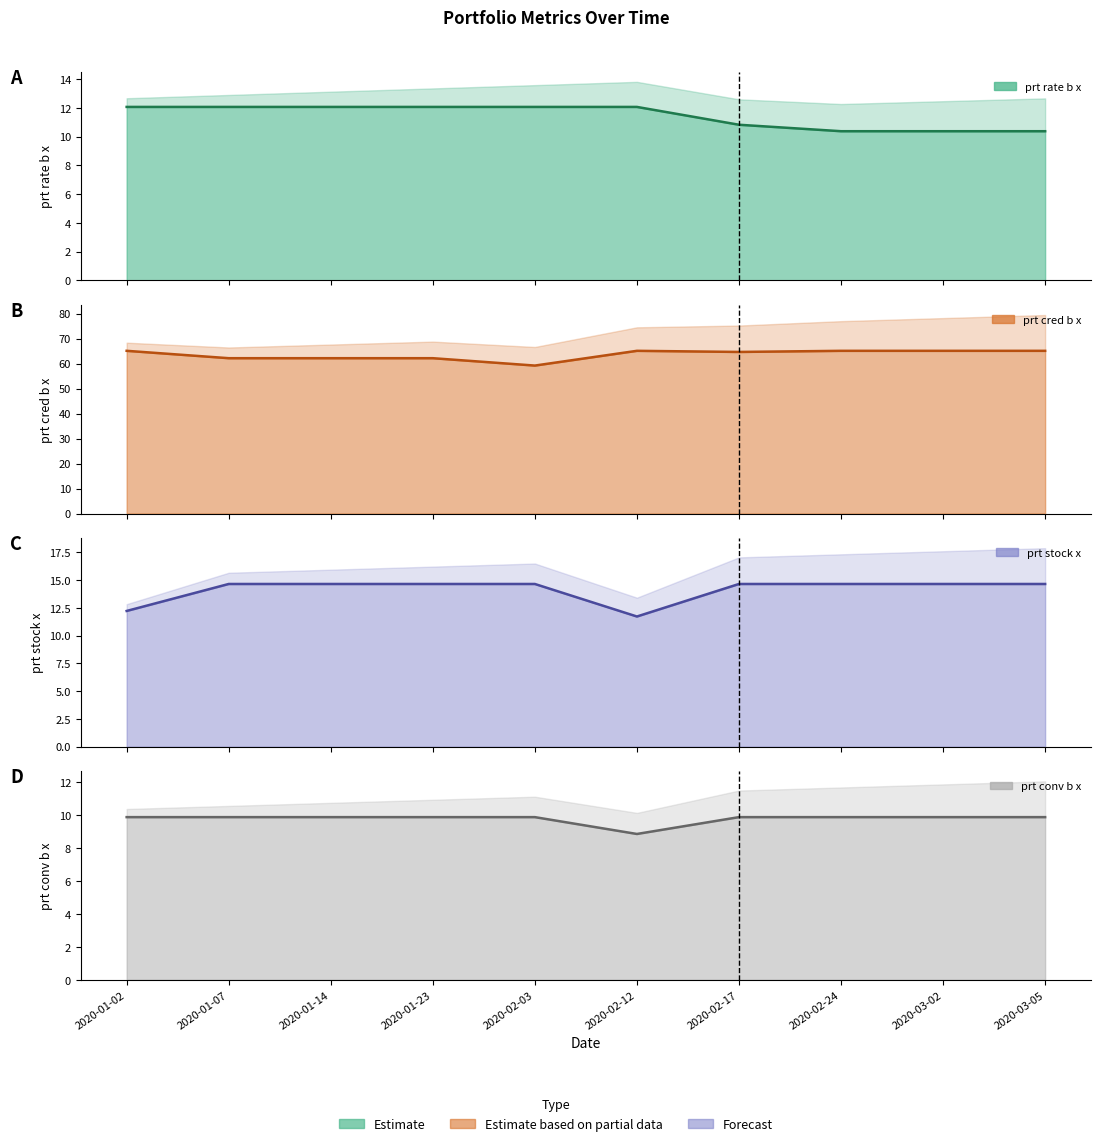

What position from the right is 2020-02-12?

5